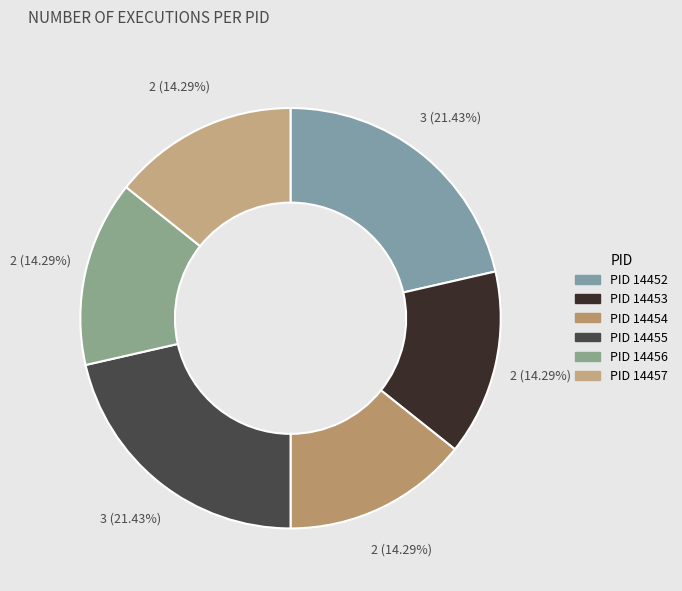

Rank the categories by value from highest to lowest.

14452, 14455, 14453, 14454, 14456, 14457